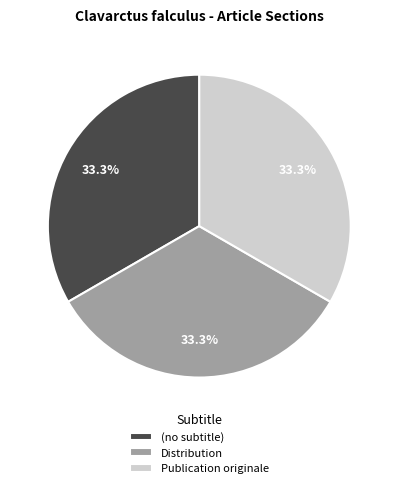

How many segments does this pie chart have?

3